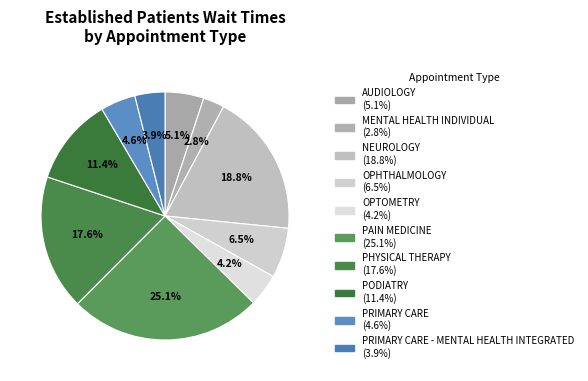

How many slices are in this pie chart?

10